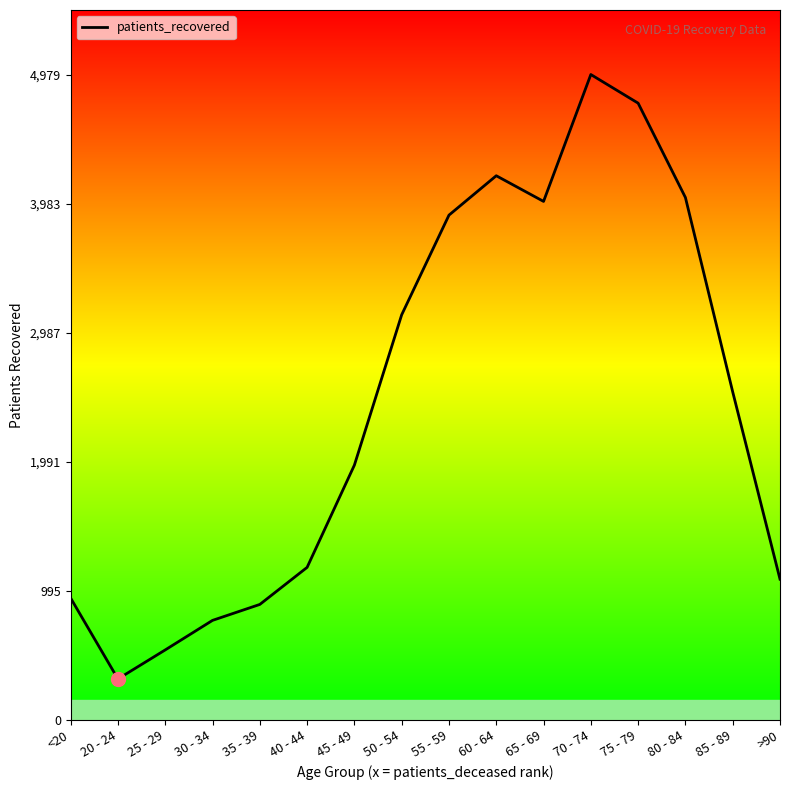

Reading left to right, what are all the values shown in this chart?

<20=939	20 - 24=315	25 - 29=539	30 - 34=767	35 - 39=890	40 - 44=1176	45 - 49=1965	50 - 54=3125	55 - 59=3894	60 - 64=4198	65 - 69=4000	70 - 74=4979	75 - 79=4758	80 - 84=4030	85 - 89=2530	>90=1085